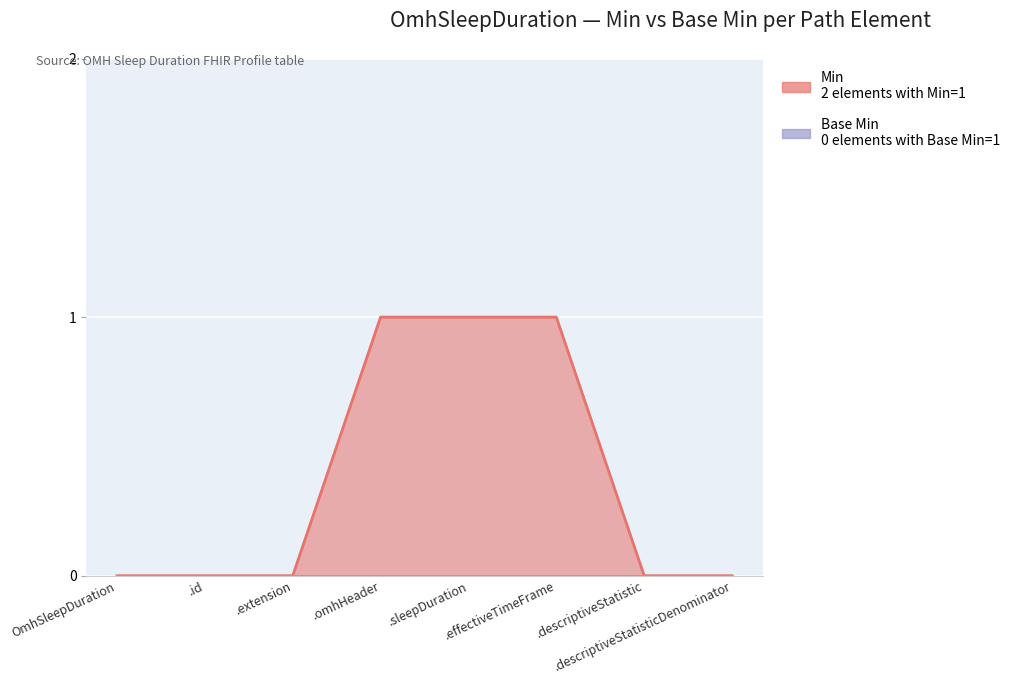

The value at .id is -1. True or false?

False